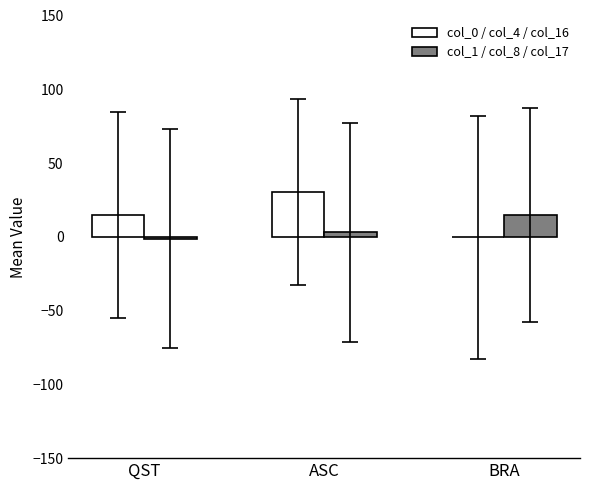

What is the difference between the col_0 / col_4 / col_16 values at QST and ASC?

15.5